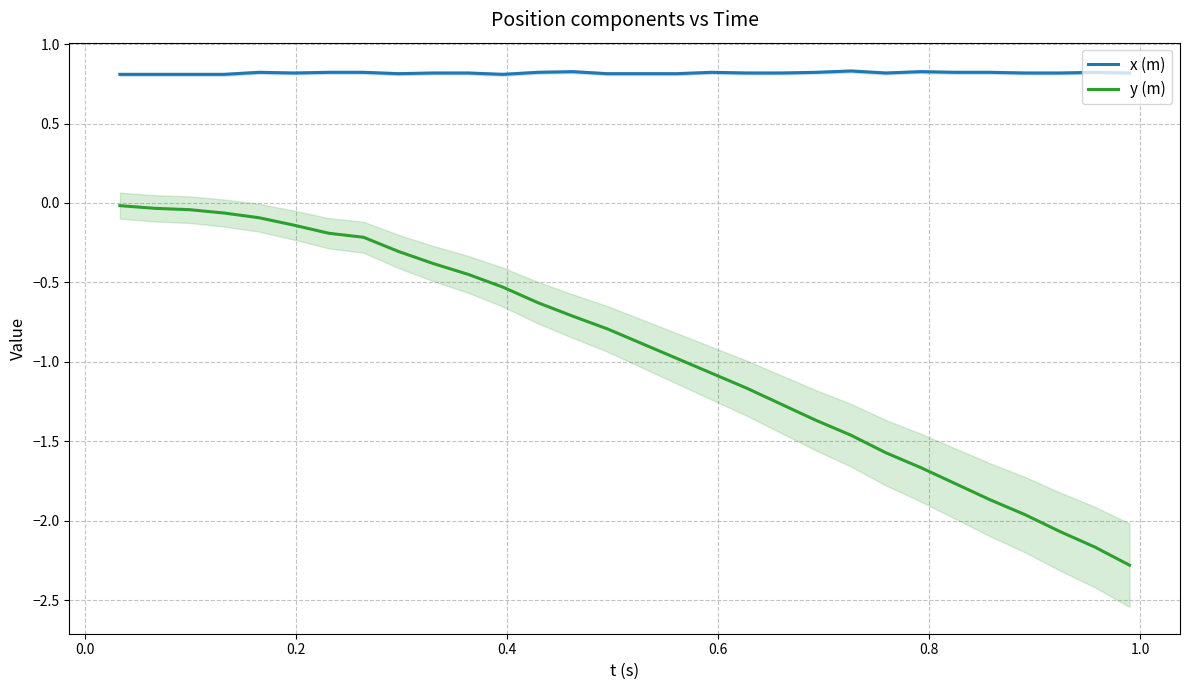

True or false: x (m) and y (m) cross at least once.

False